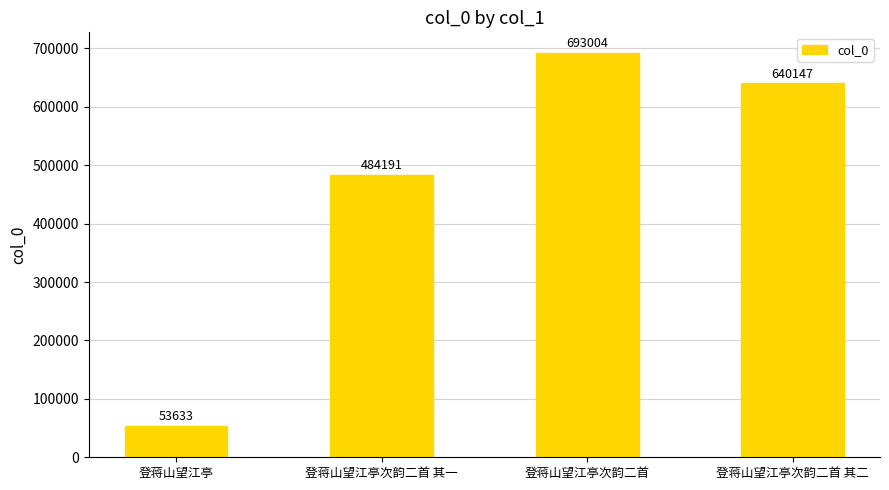

What is the average value?

467744